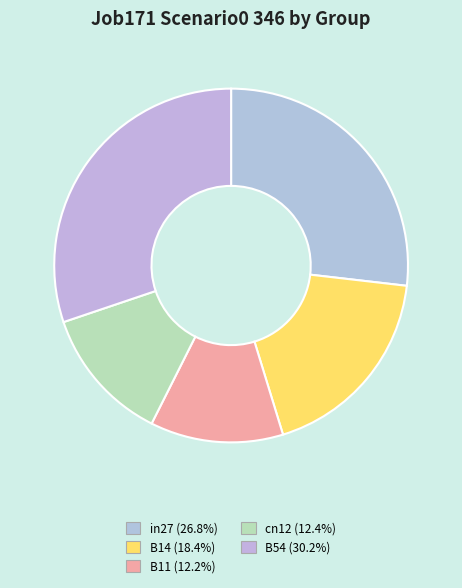

How much of the chart is everything except B11?

87.8%